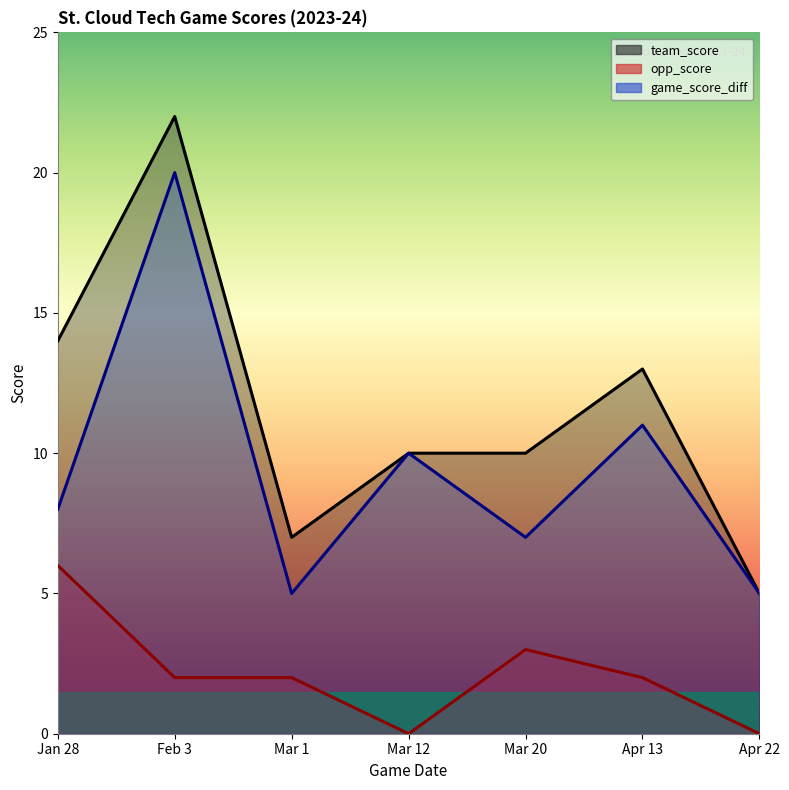

What is the sum of the team_score values at Mar 20 and Jan 28?

24